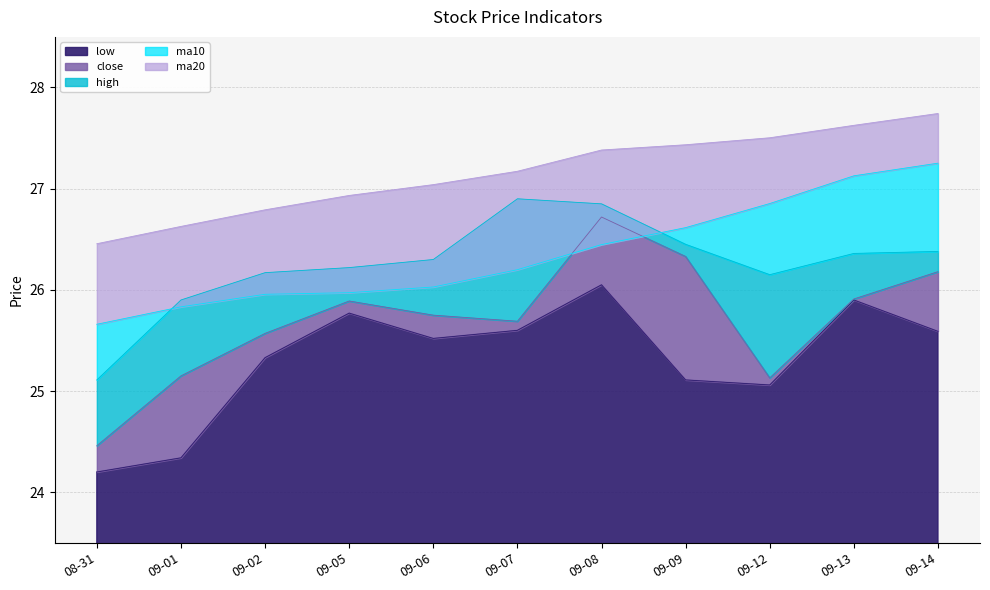

True or false: low has a value of 25.8 at 09-05.

True